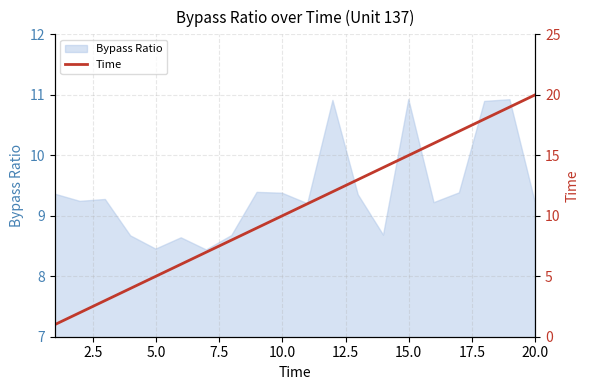

What is the value of the 12th point from the left?

12